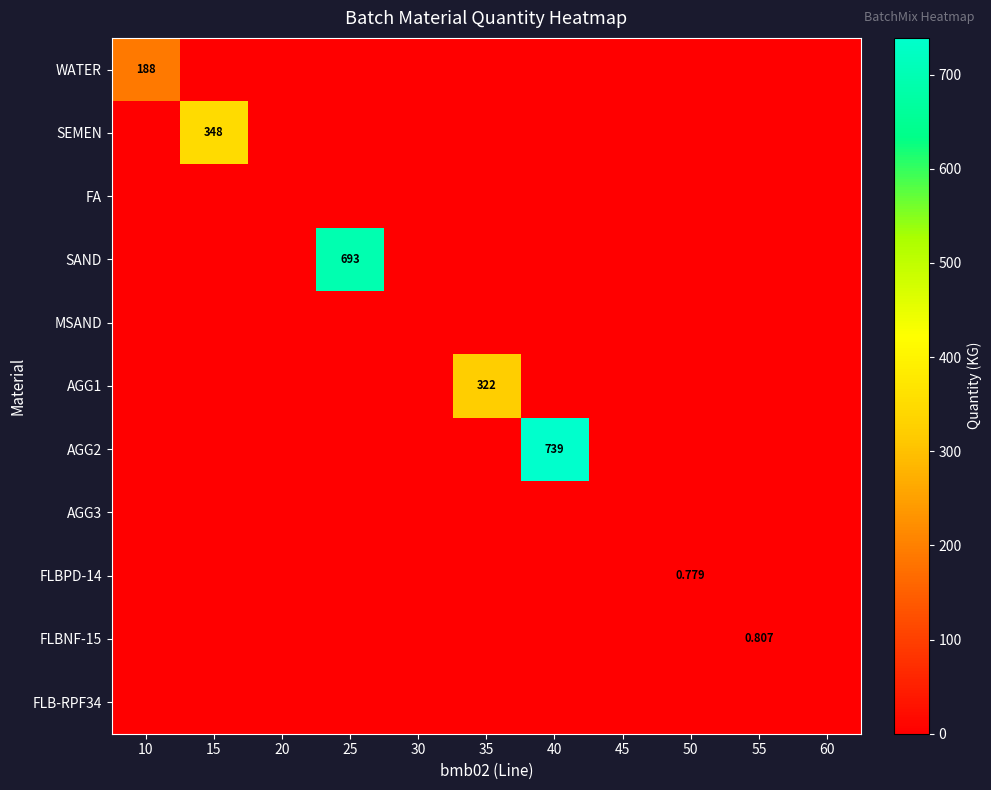

Which series has the largest range (max minus min)?

AGG2